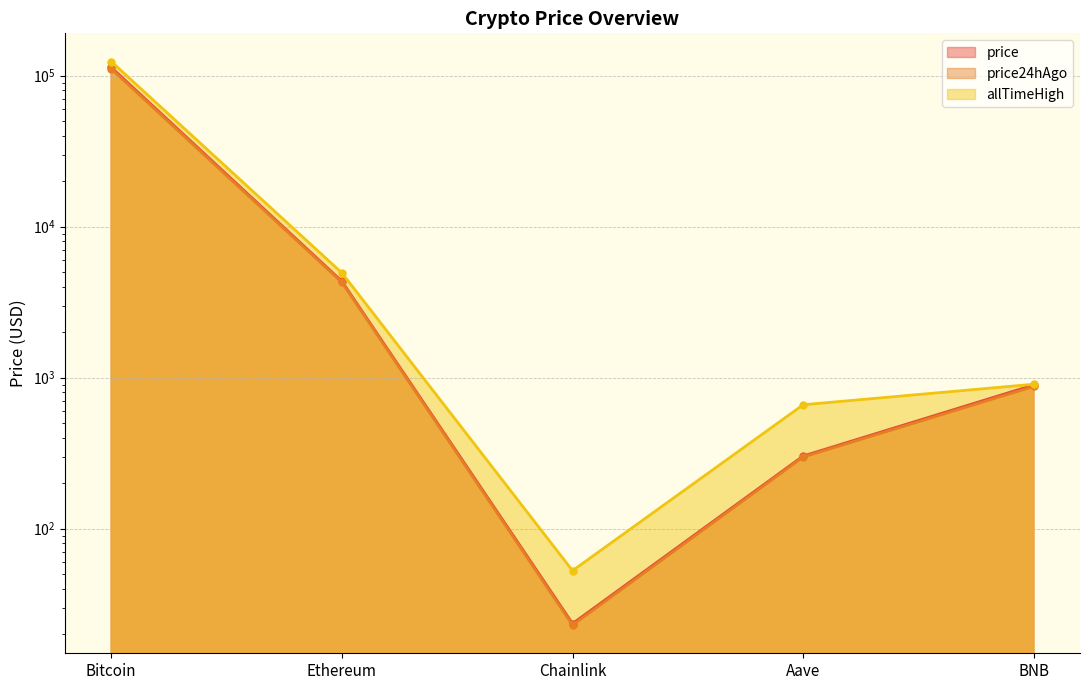

Does the chart have visible grid lines?

Yes